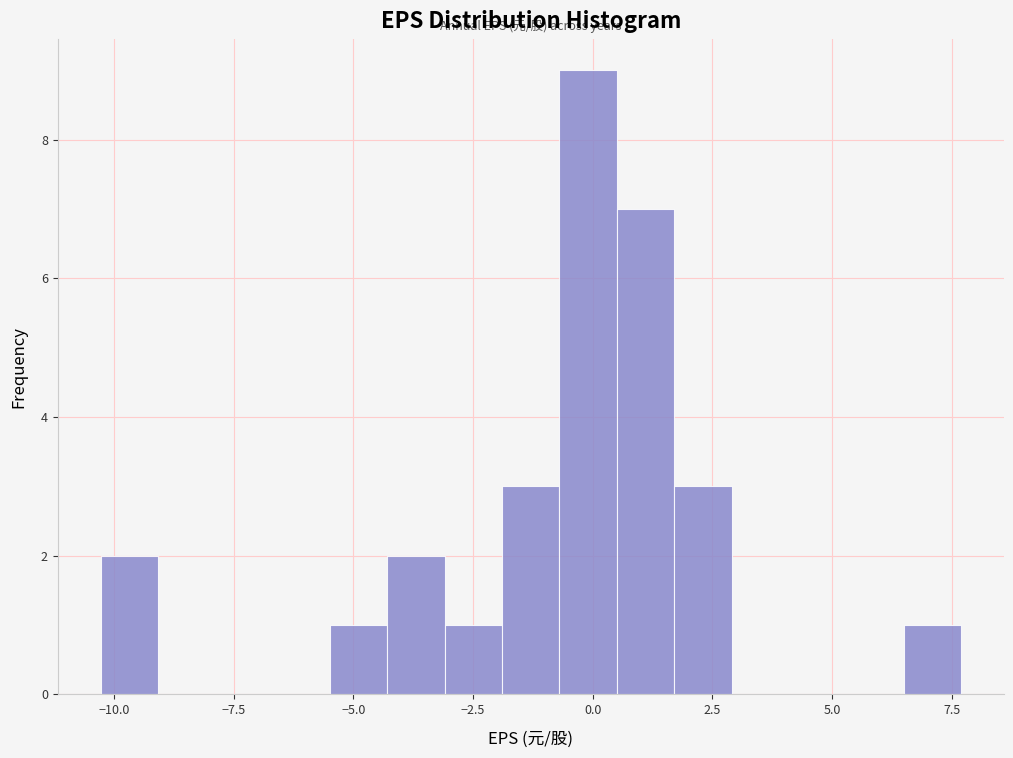

Read against the x-axis, roughly where is the centre of the tallest bar?

0.0